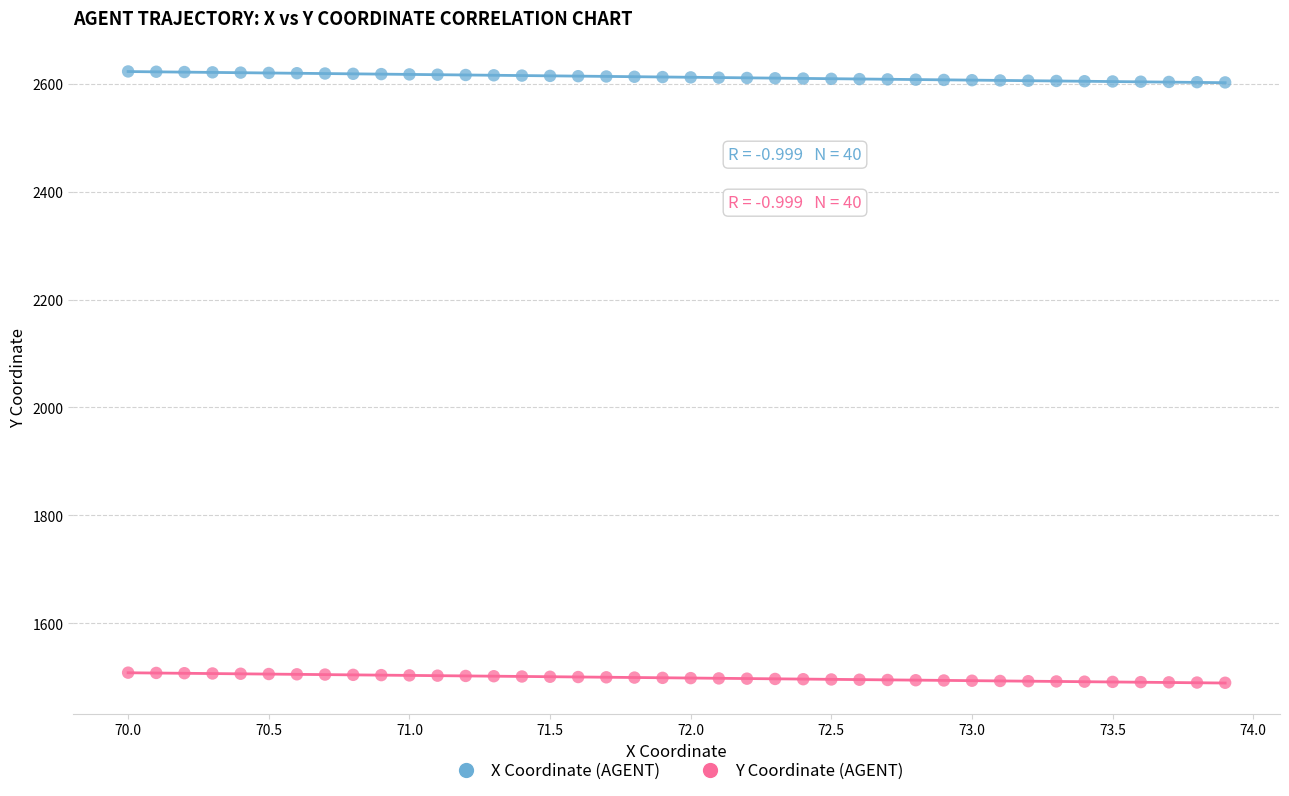

What is the X range (max minus min) for the scatter plot?

3.9